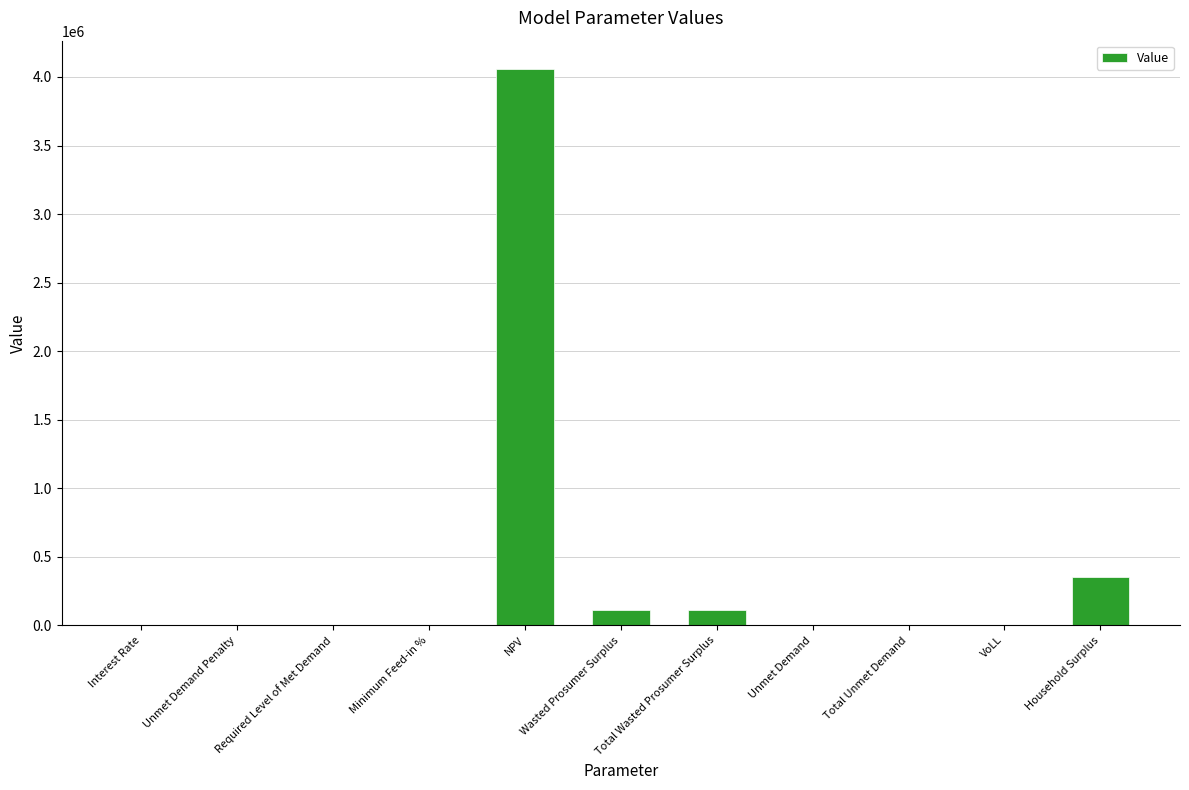

What is the sum of all values?

4640705.2